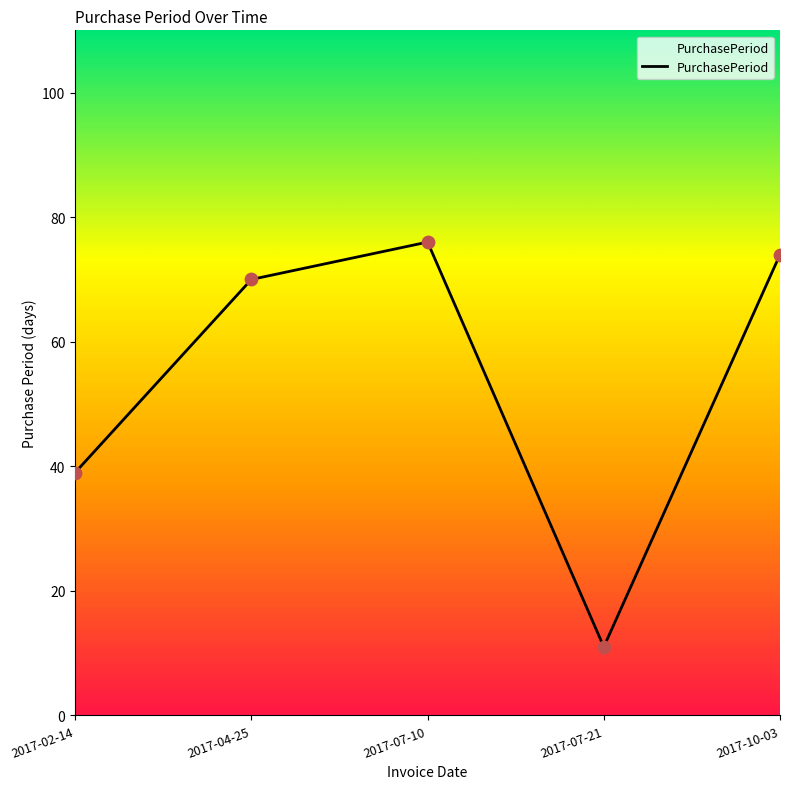

What is the change in value from 2017-07-10 to 2017-07-21?

-65